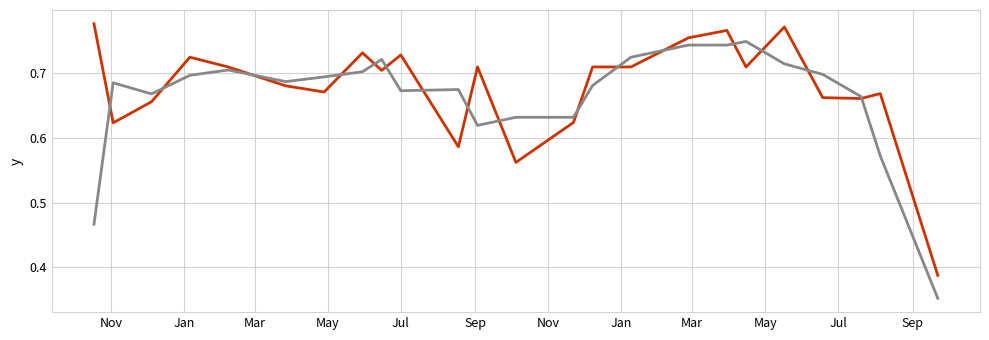

Does the chart have visible grid lines?

Yes